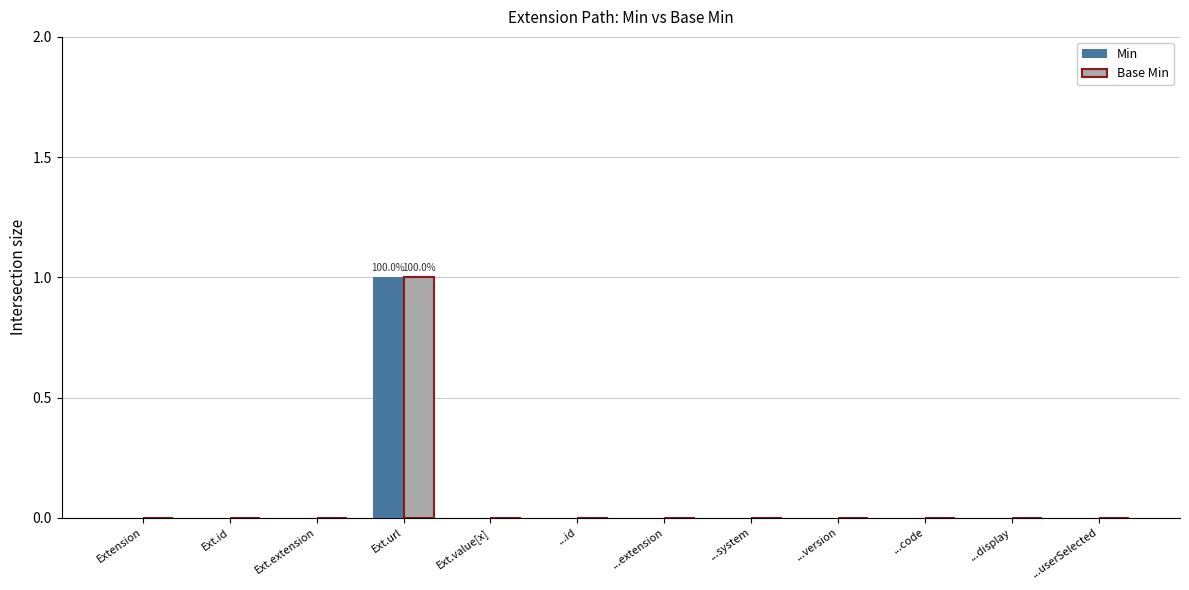

Does the chart contain stacked bars?

No